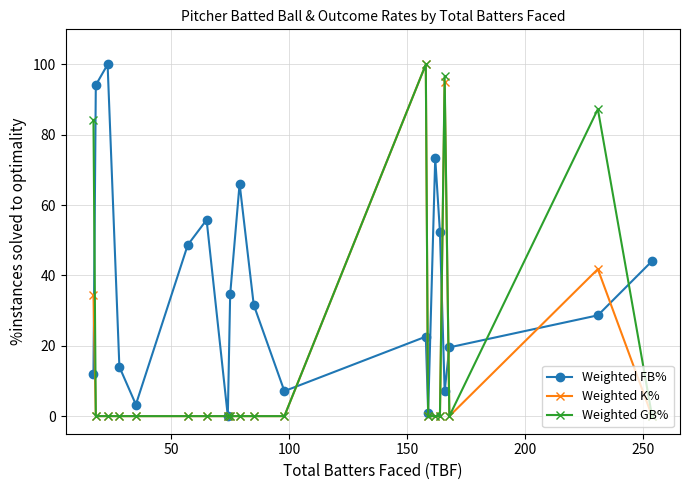

How many lines are shown in the chart?

3